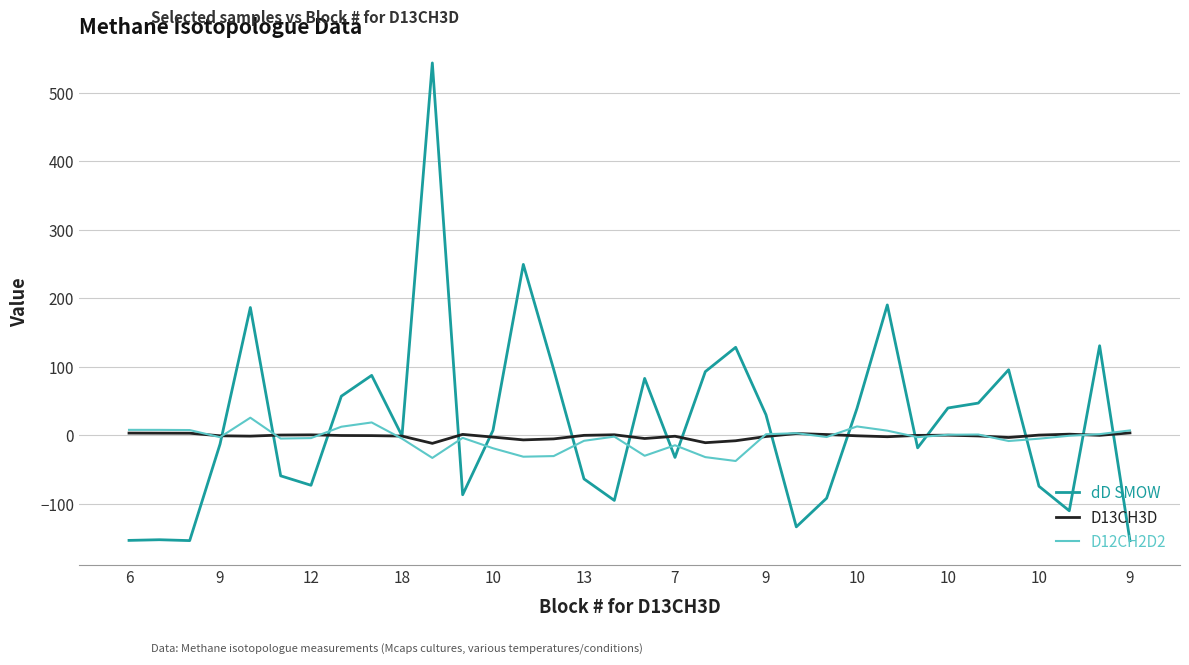

Which series has the largest range (max minus min)?

dD SMOW